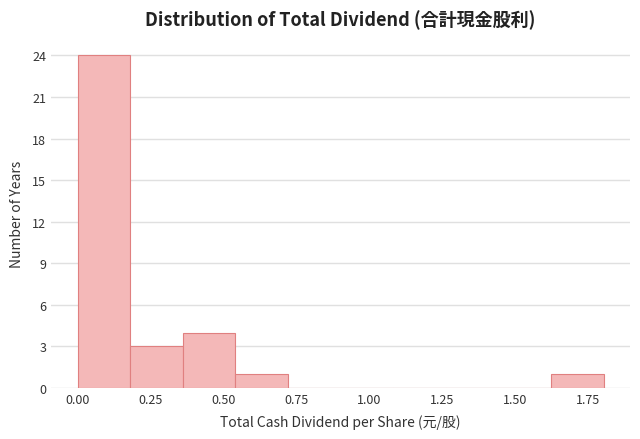

Read against the x-axis, roughly where is the centre of the tallest bar?

0.10